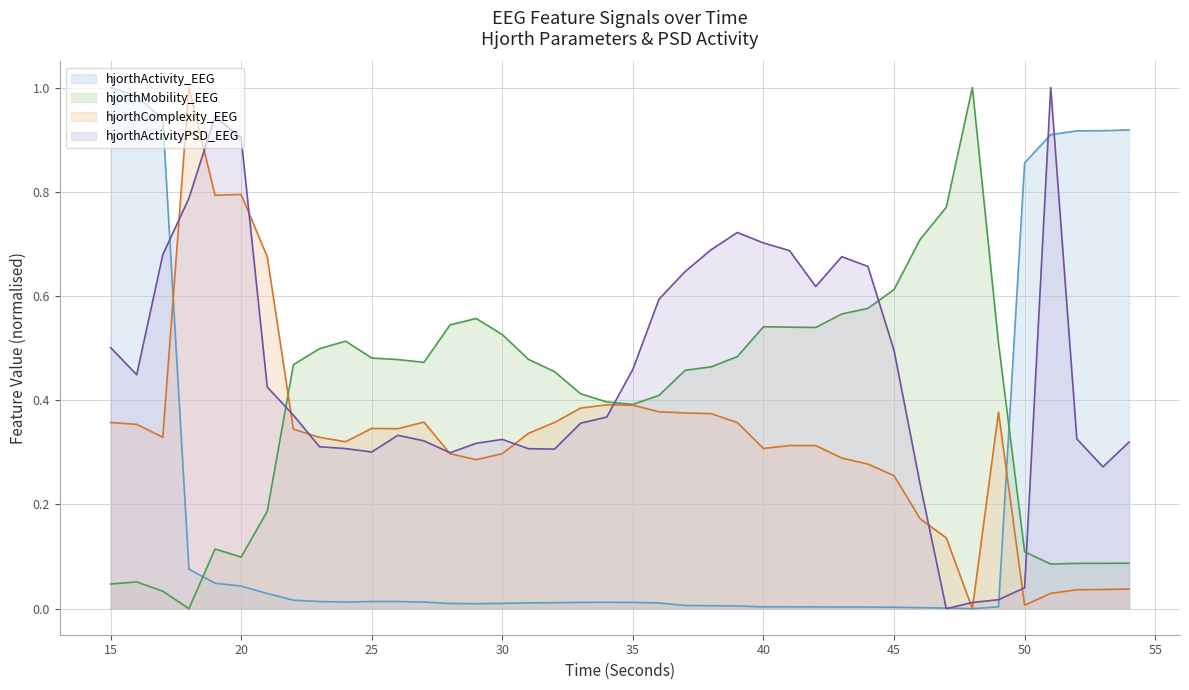

Is it true that hjorthActivityPSD_EEG equals 0.0 at 48?

False